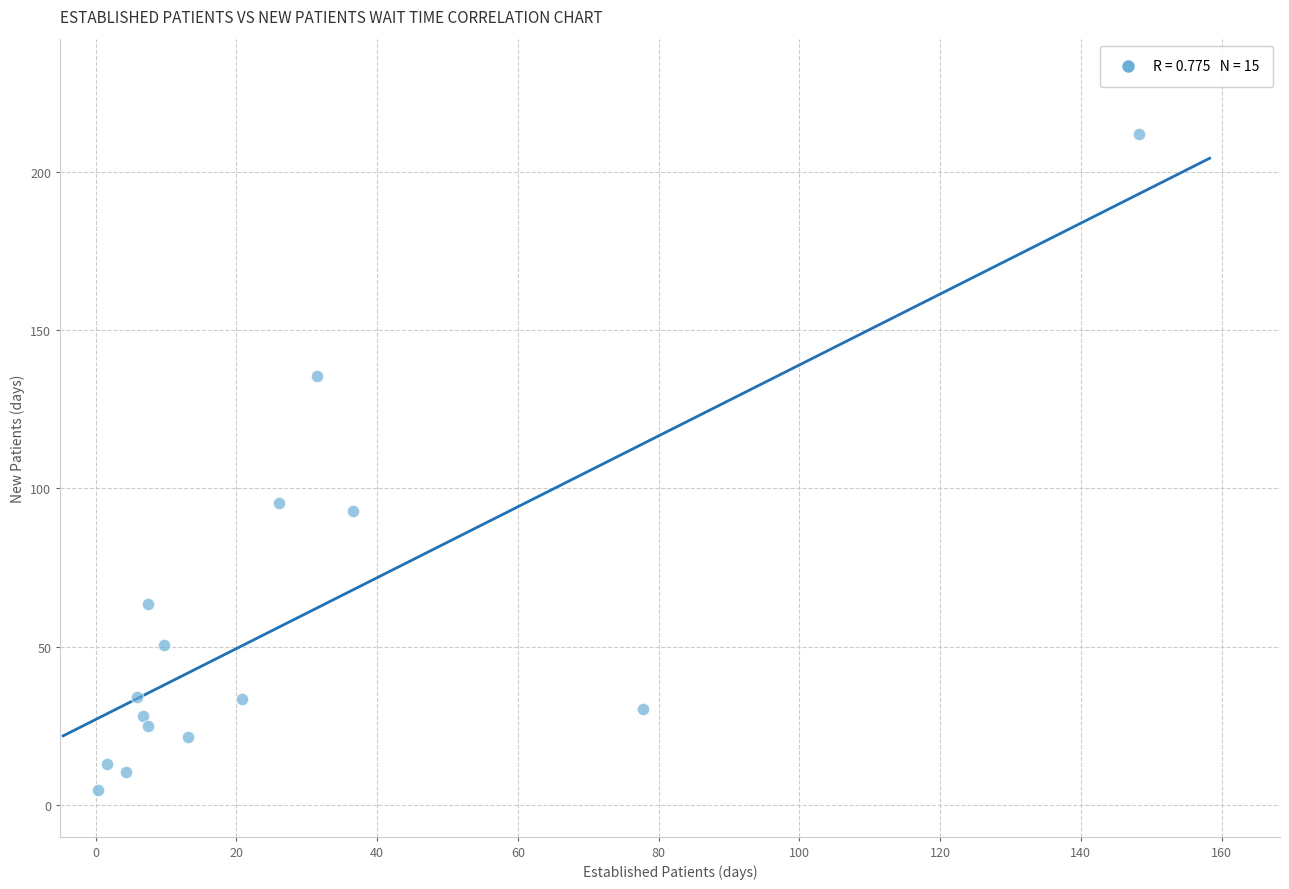

What is the range of X values (max minus min)?

147.9